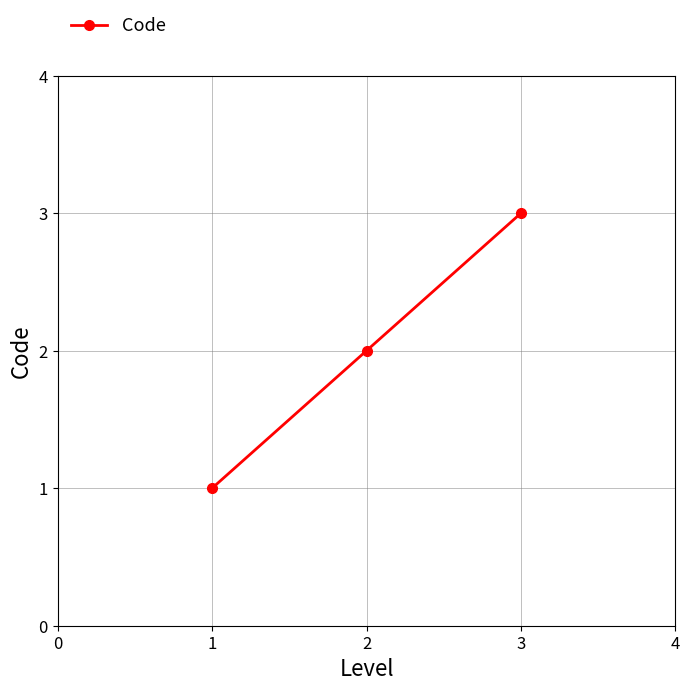

What is the ratio of the value at 2 to the value at 3?

0.7